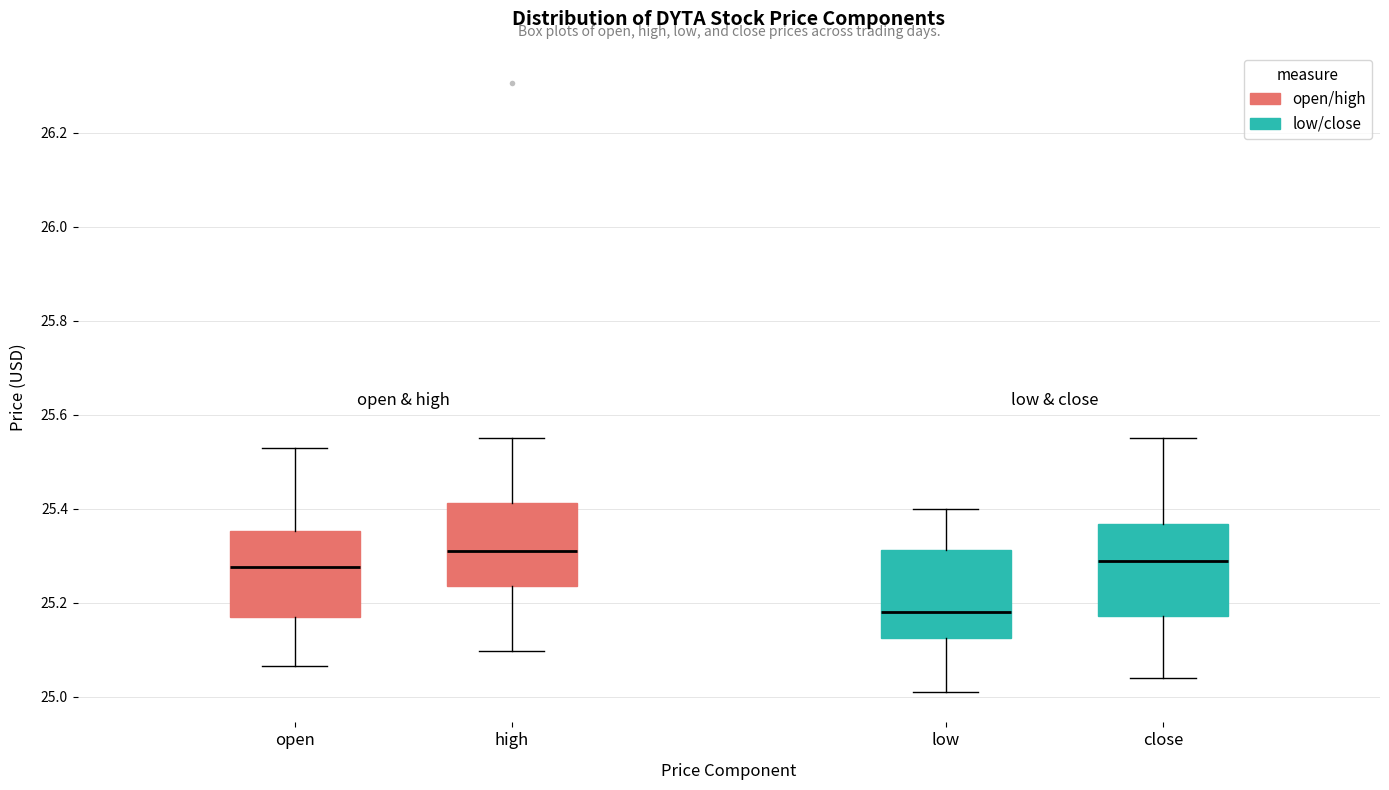

Reading left to right, read every box against the y-axis: the position of its median line, the range the box covers, and the ends of its whiskers. The values are not printed on the chart, so give them approximately, as read against the axis.

open: median 25.28, box 25.18 to 25.36, whiskers 25.06 to 25.54
high: median 25.30, box 25.24 to 25.42, whiskers 25.10 to 25.54
low: median 25.18, box 25.12 to 25.32, whiskers 25.02 to 25.40
close: median 25.28, box 25.18 to 25.36, whiskers 25.04 to 25.54